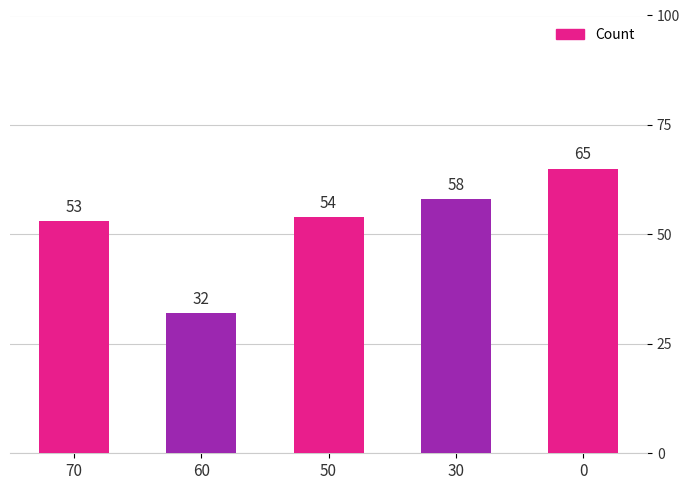

True or false: the data shows 19 at 60.

False